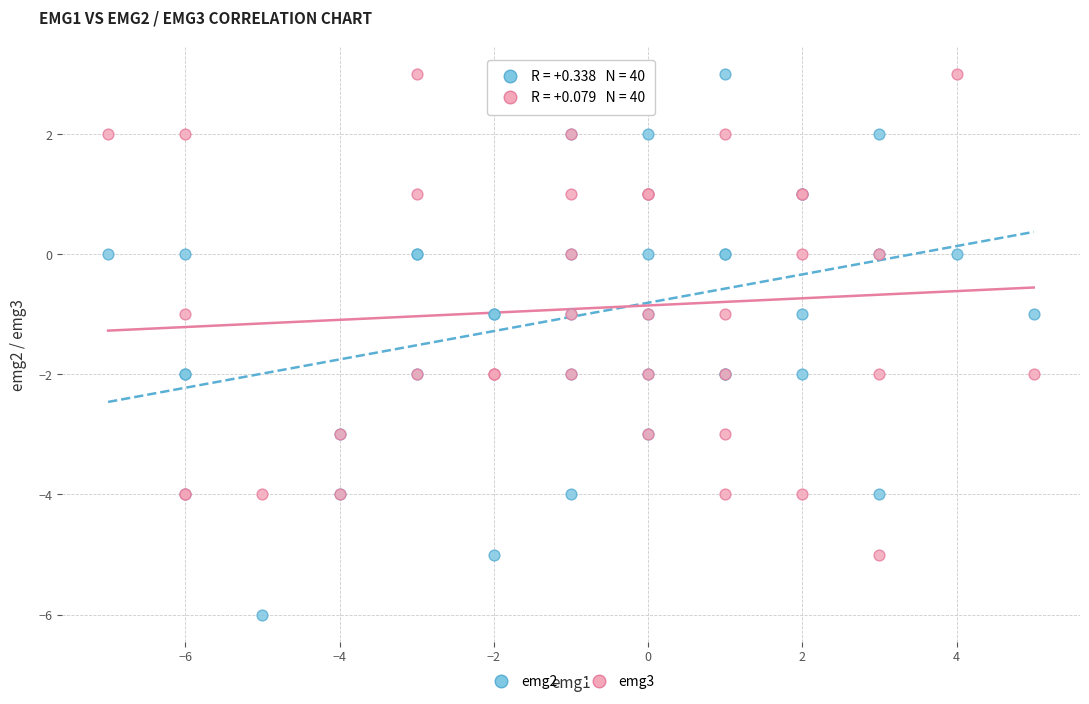

What is the X range (max minus min) for the scatter plot?

12